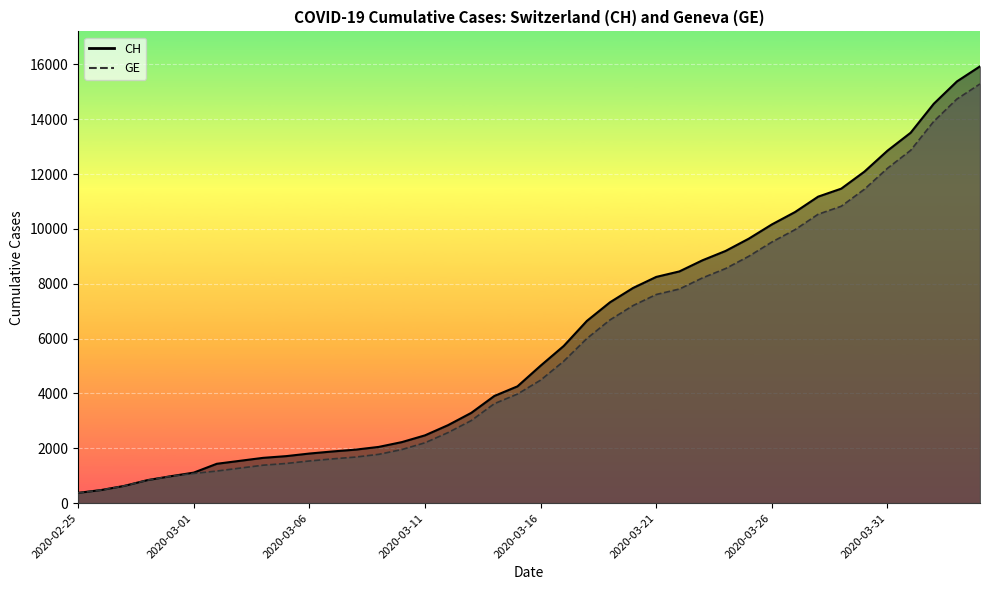

List the series in order of their peak value, lowest first.

GE, CH